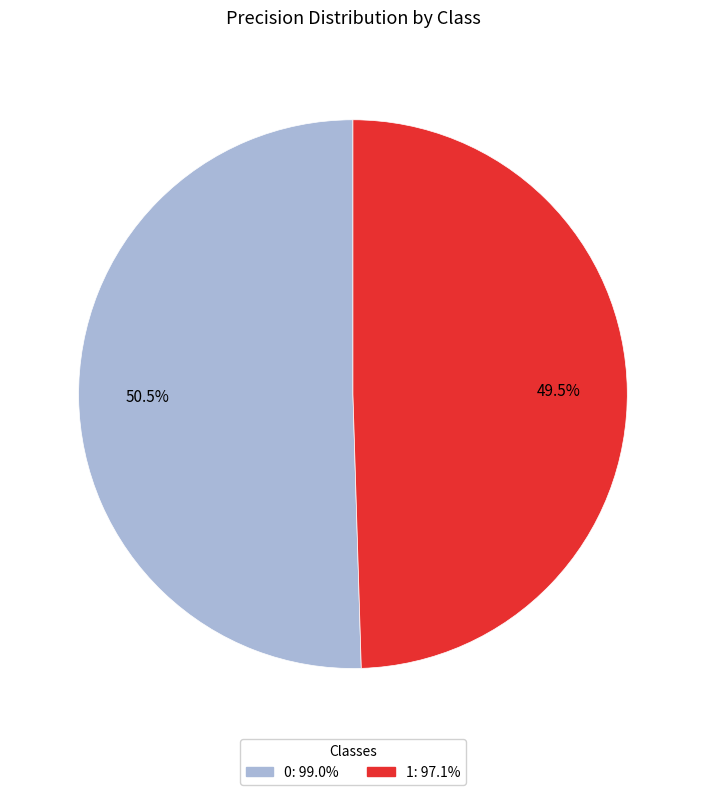

How many segments does this pie chart have?

2